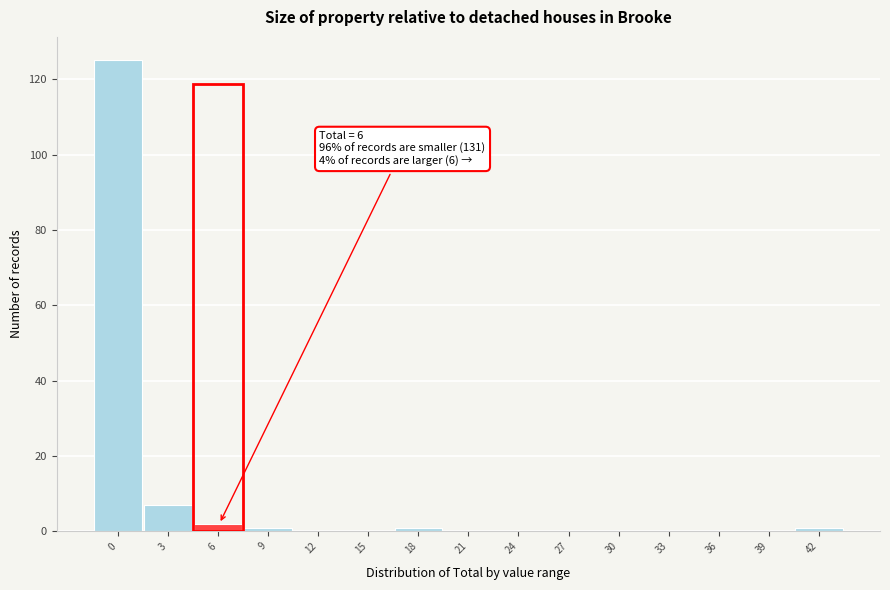

Reading right to left, what are all the values shown in this chart?

42=1	39=0	36=0	33=0	30=0	27=0	24=0	21=0	18=1	15=0	12=0	9=1	6=2	3=7	0=125